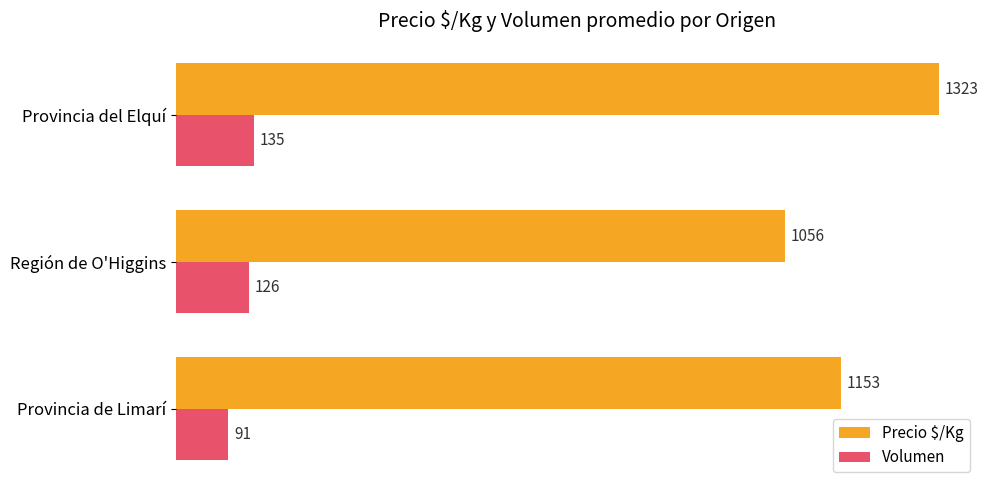

Which series has the widest spread of values?

Precio $/Kg